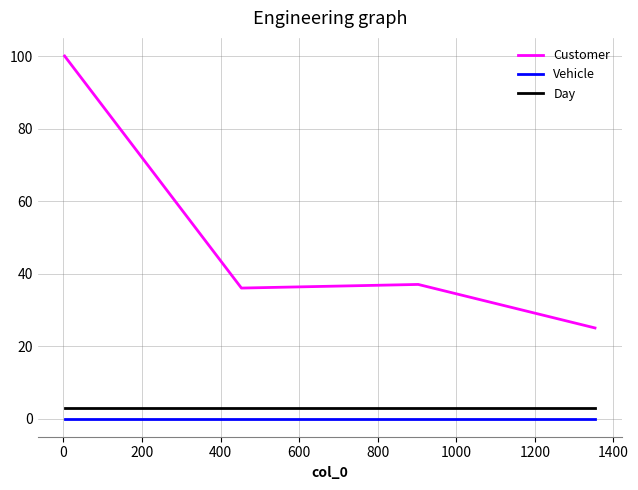

Count the number of data series in this chart.

3